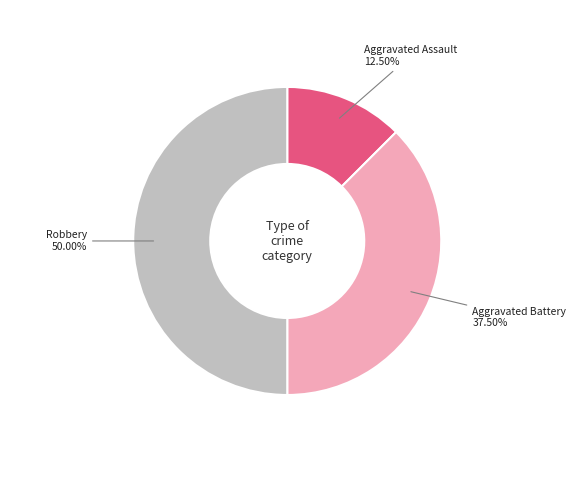

What percentage is NOT represented by Aggravated Assault?

87.5%